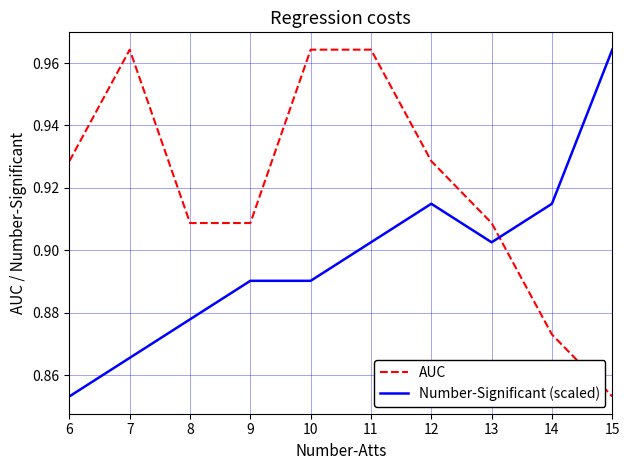

How many lines are shown in the chart?

2